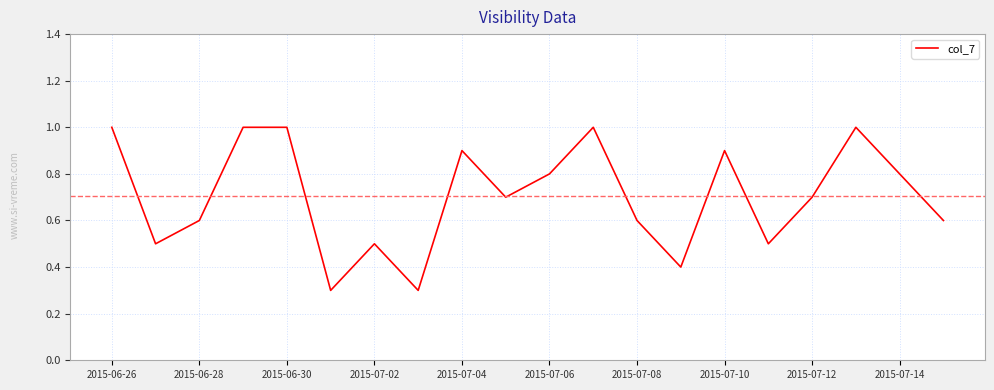

What is the maximum value shown in the chart?

1.0